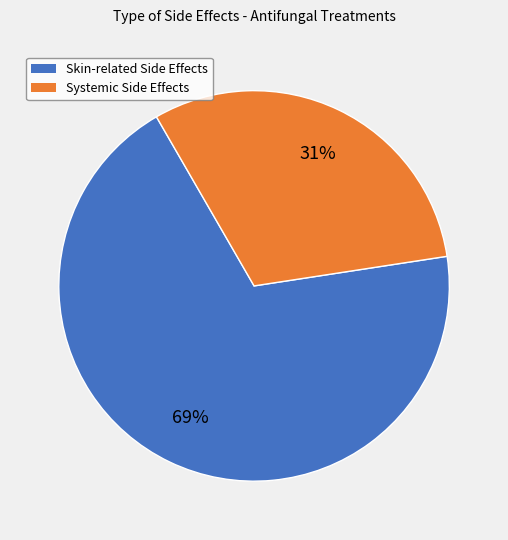

To the nearest percent, what is the average slice percentage?

50%